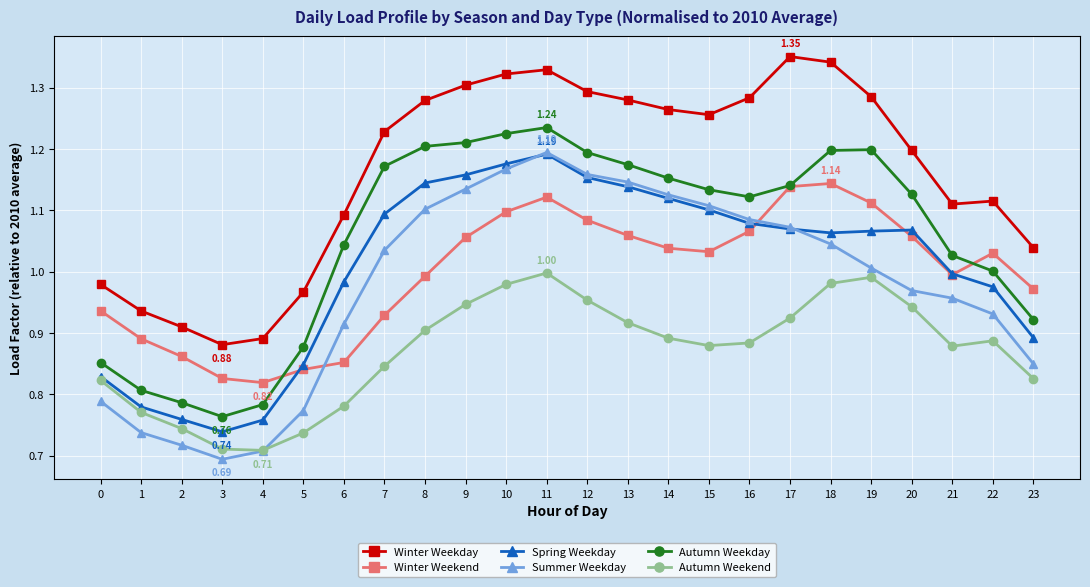

At 8, list the series in order from smallest to largest.

Autumn Weekend, Winter Weekend, Summer Weekday, Spring Weekday, Autumn Weekday, Winter Weekday